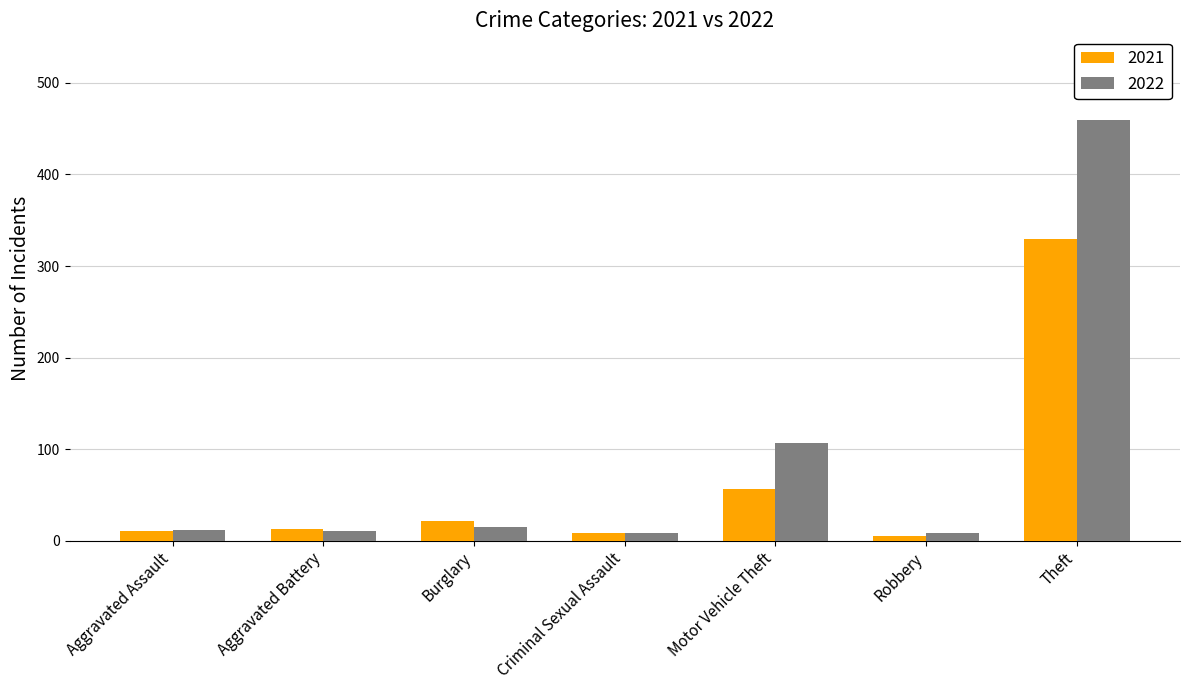

What value does the 2022 series have at Criminal Sexual Assault, to the nearest 5?

10